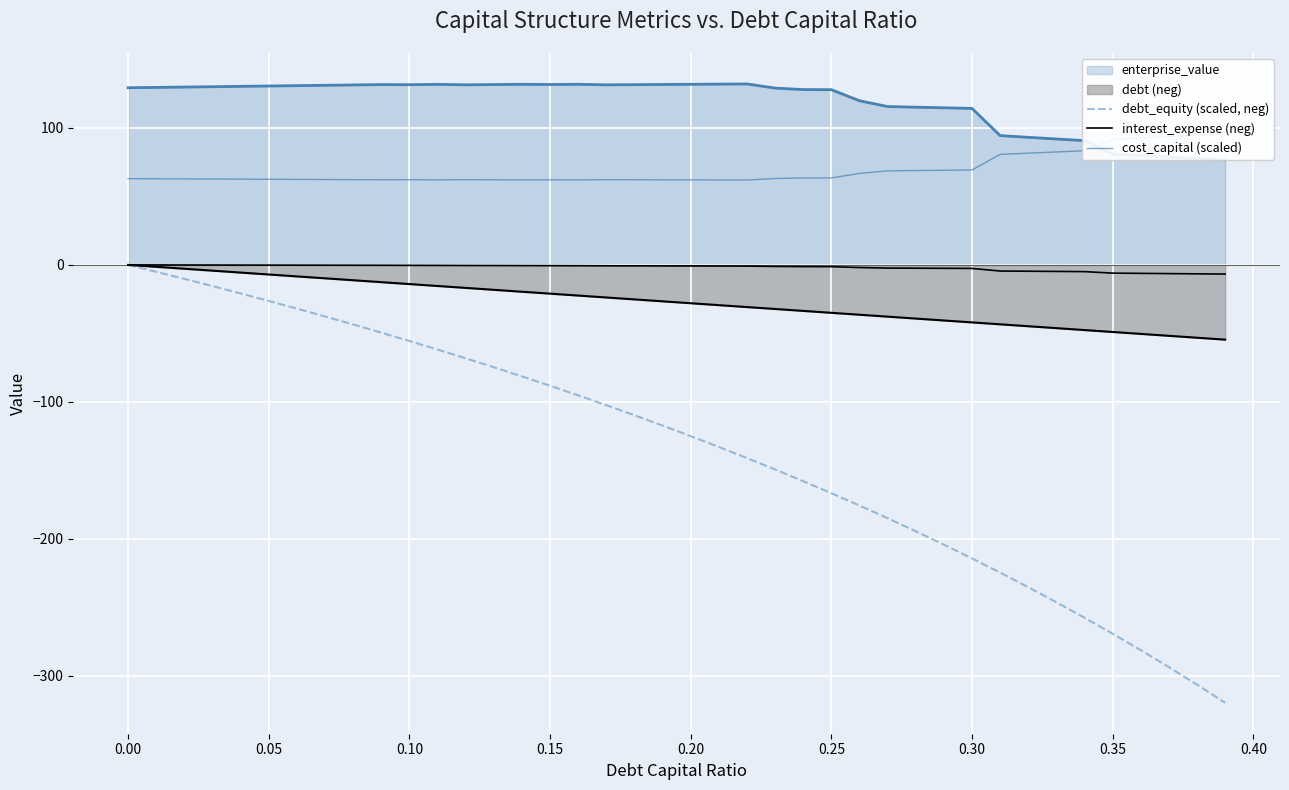

What is the difference between the maximum and minimum values in the interest_expense (neg) series?

6.7